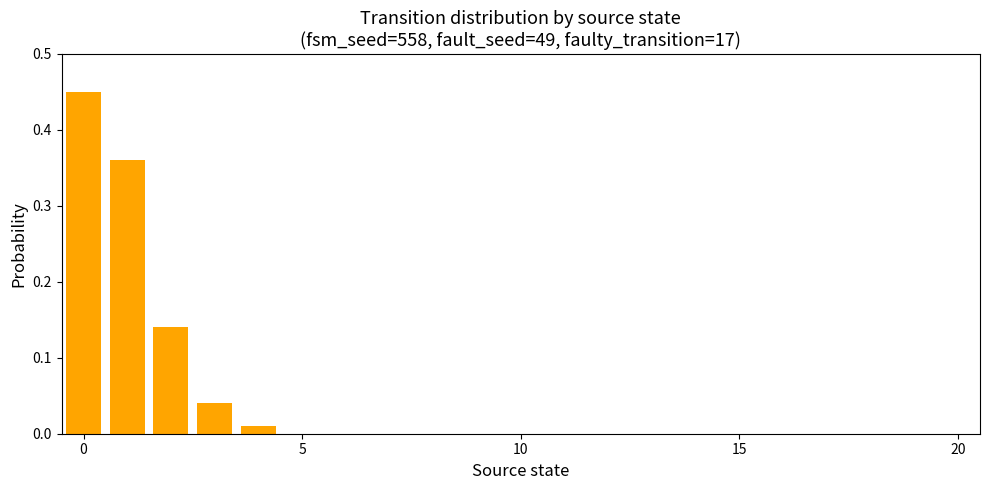

How many data points does each series have?

20